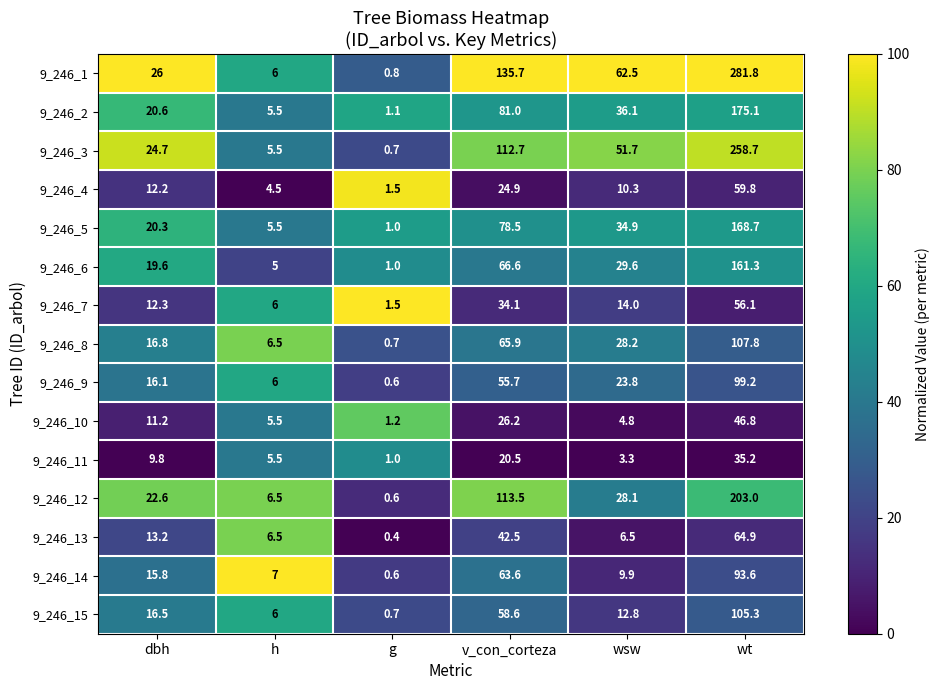

Is it true that 9_246_2 equals 2.8 at h?

False